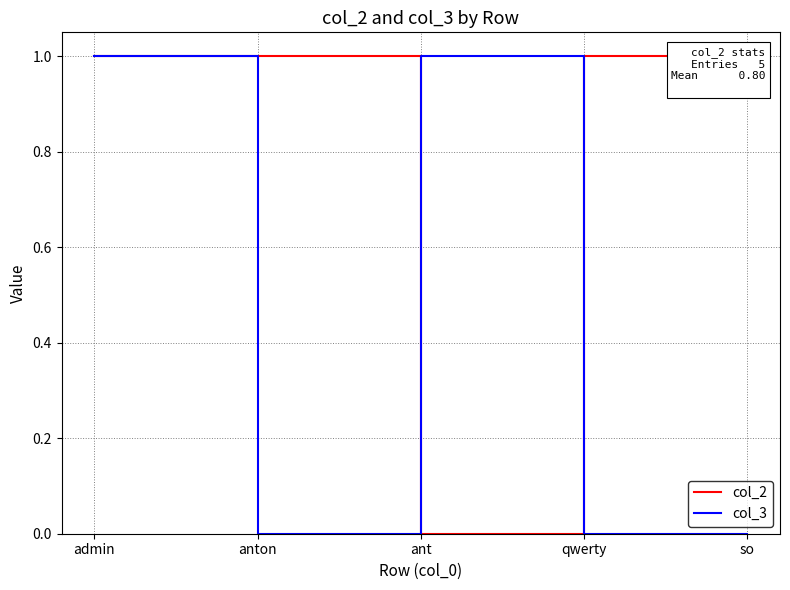

What is the difference between the highest and lowest values at ant?

1